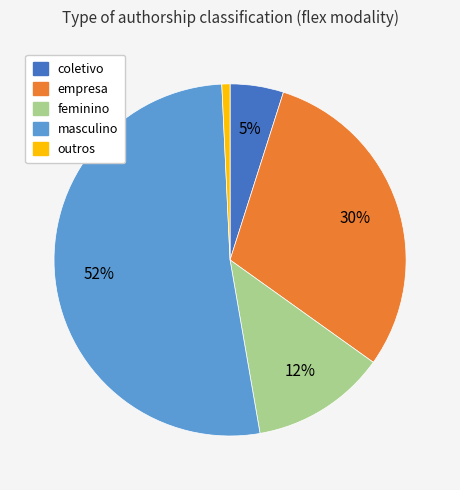

How many slices are in this pie chart?

5